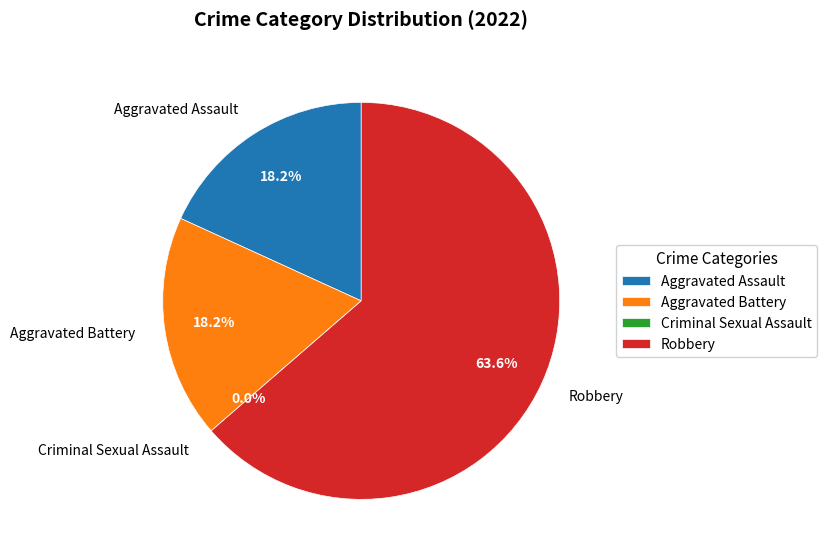

The Aggravated Battery slice represents 18% of the pie. True or false?

True